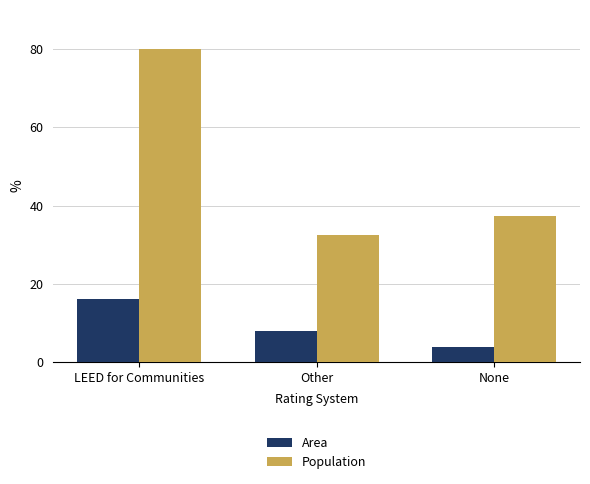

Is the value of Area at None greater than the value of Population at LEED for Communities?

No